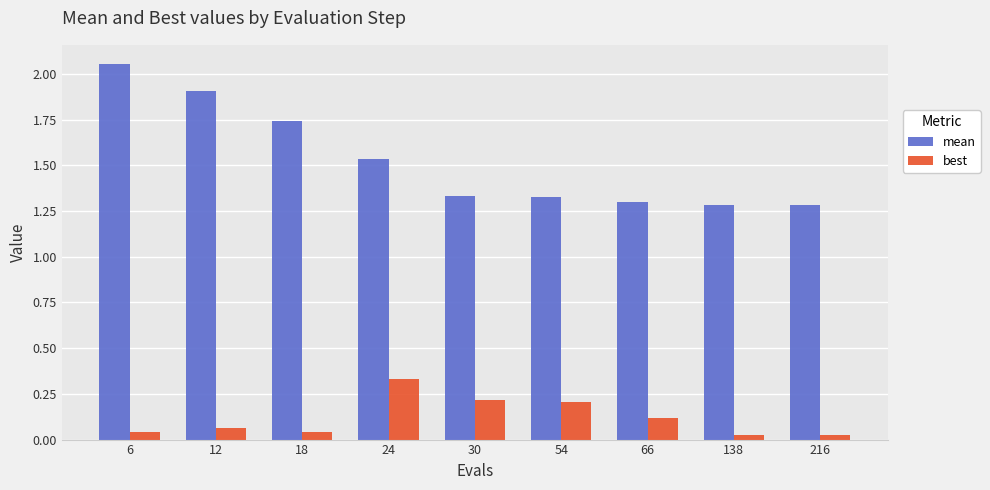

At how many categories does at least one series exceed 0?

9